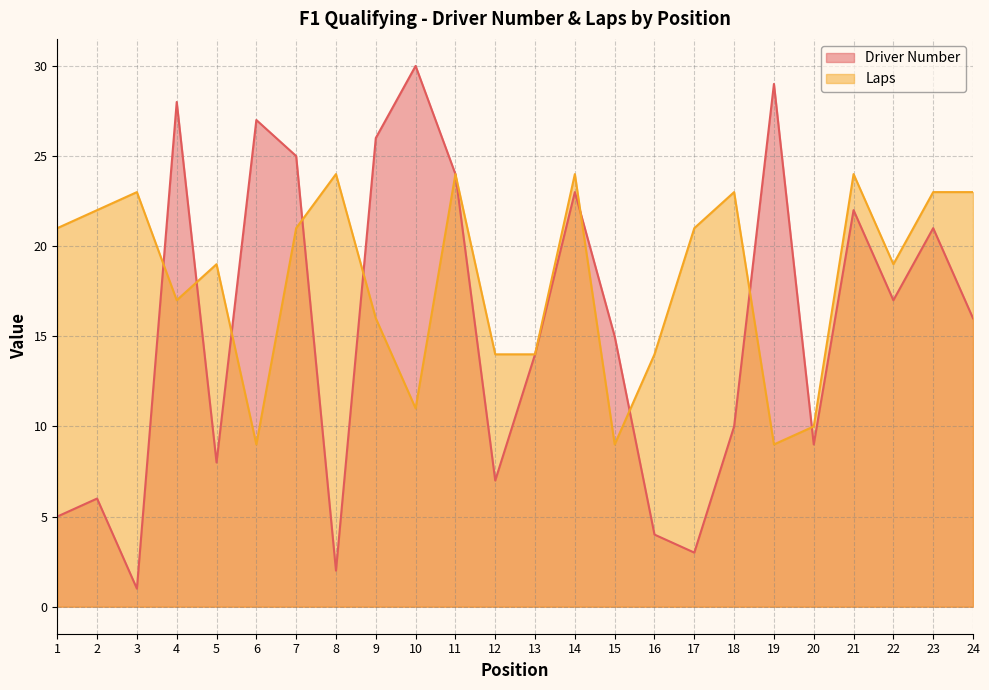

True or false: Driver Number has more than 1 interior local peaks.

True